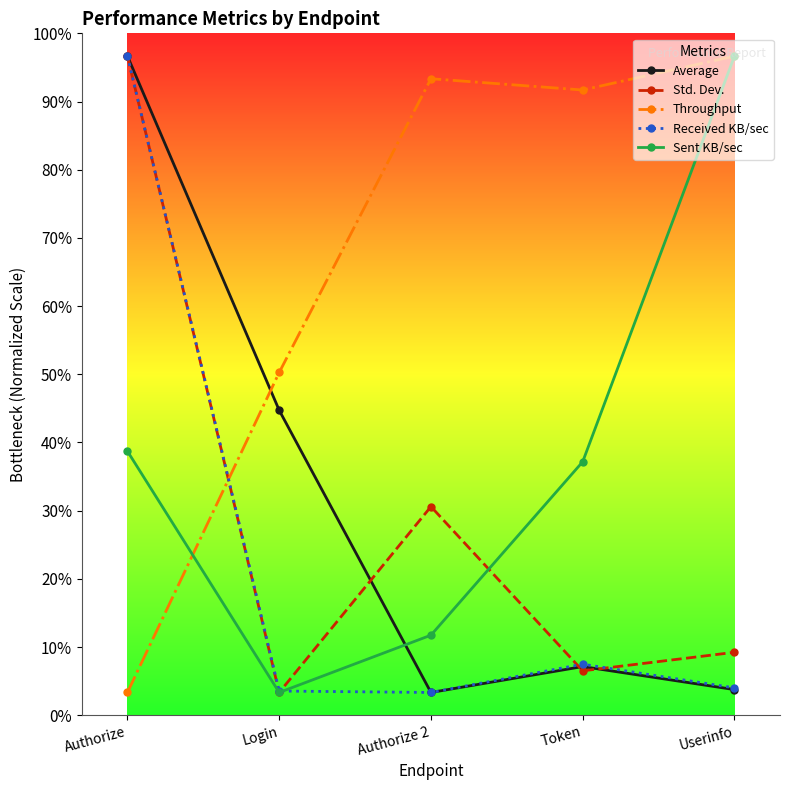

What are all the series names shown in the legend?

Average, Std. Dev., Throughput, Received KB/sec, Sent KB/sec